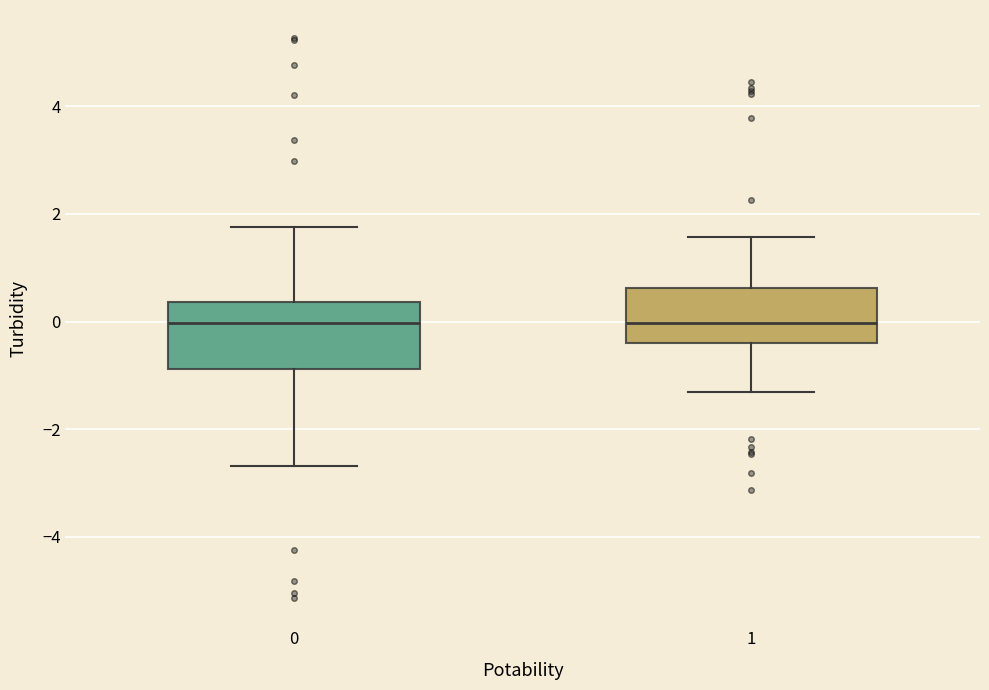

Where does the median line of the box at x = 0 sit on the y-axis? The values are not printed on the chart, so give them approximately, as read against the axis.

0.0